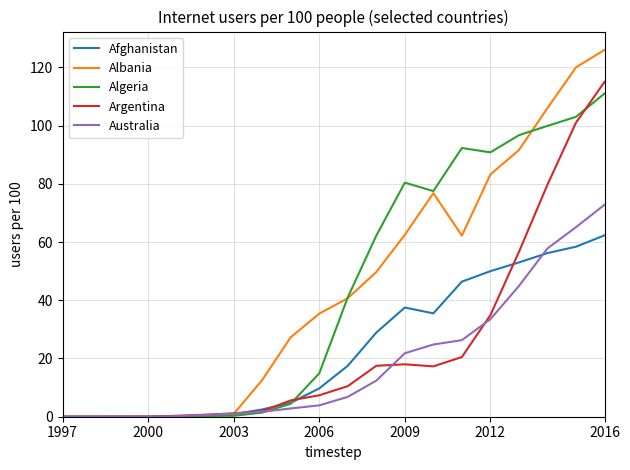

What is the greatest value displayed?

126.0